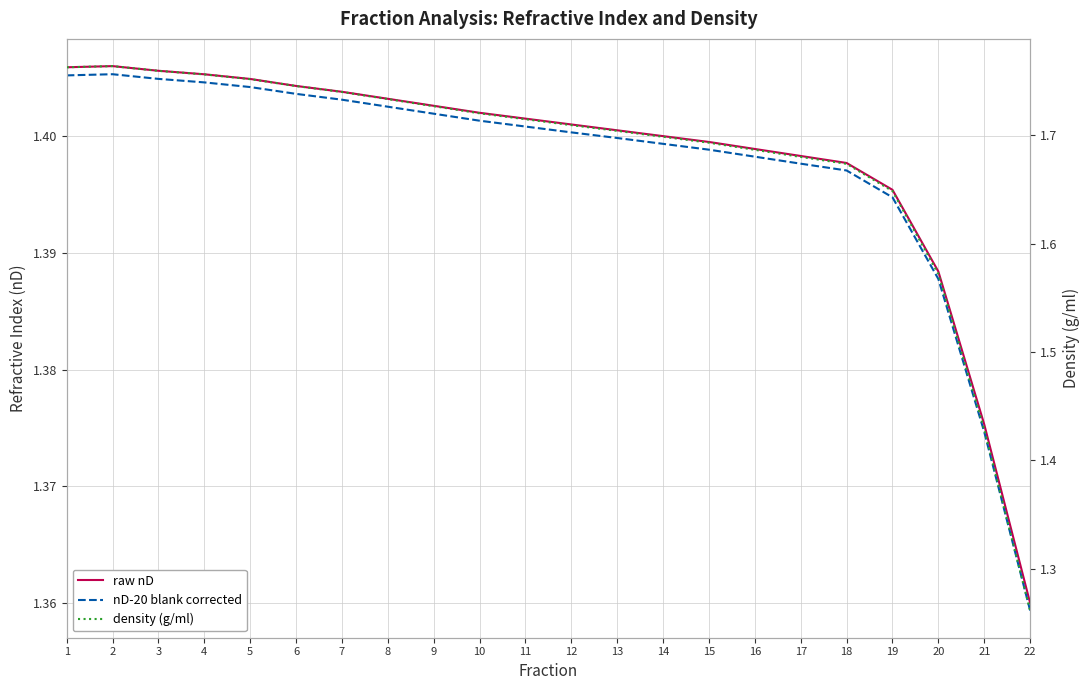

What is the maximum value shown in the chart?

1.8